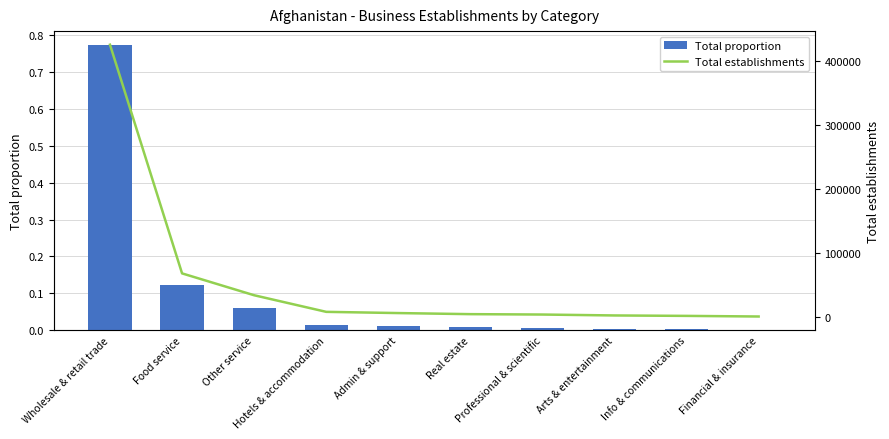

How many data points in Total establishments are less than 5616?

5